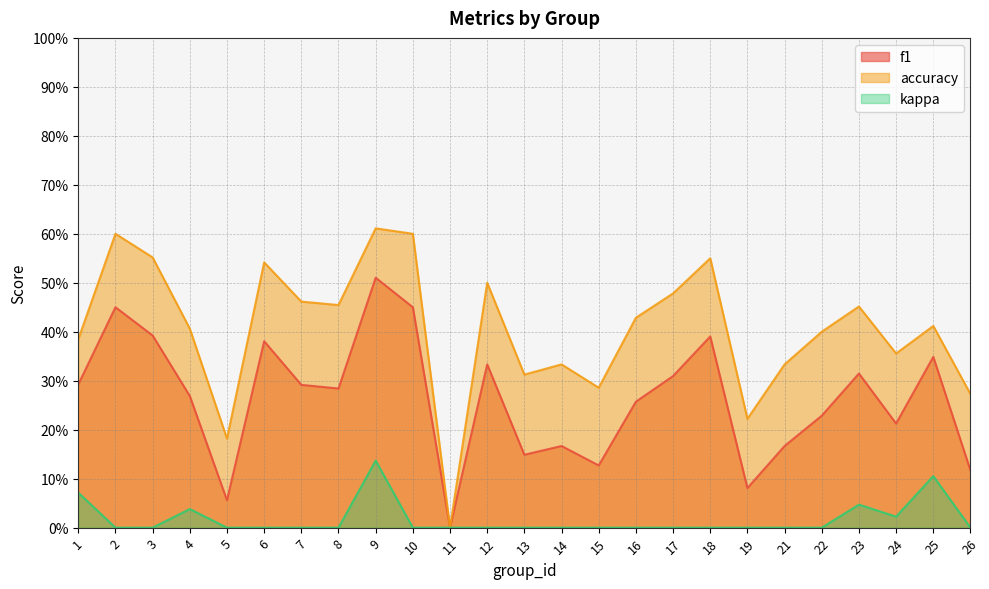

What is the sum of the f1 values at 8 and 10?

0.7